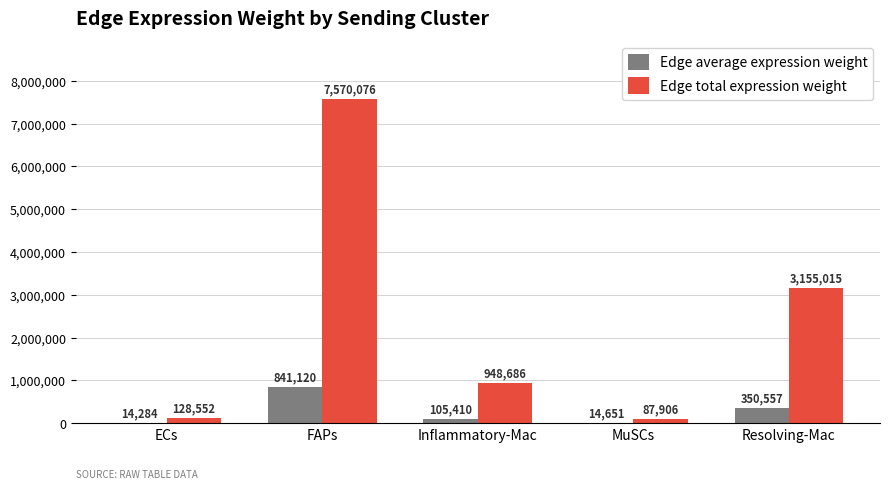

What is the maximum value for Edge total expression weight?

7570076.1